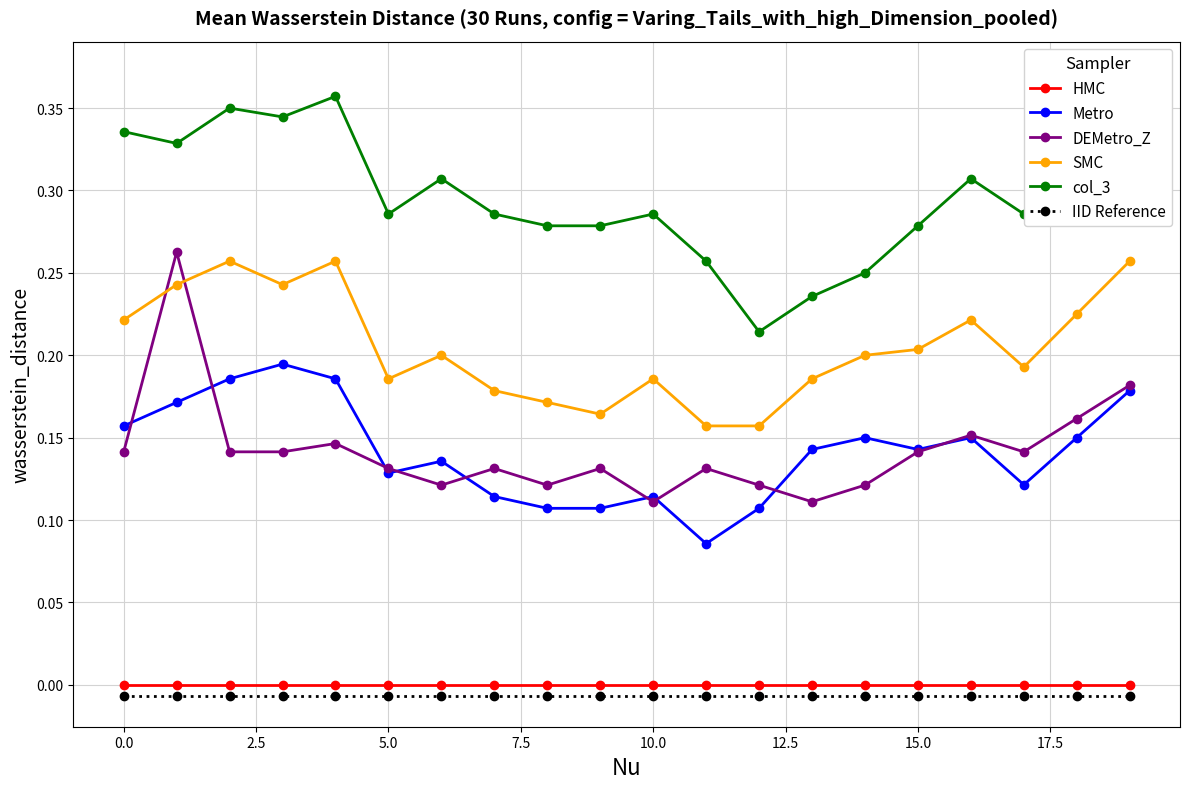

What position from the right is 19?

1